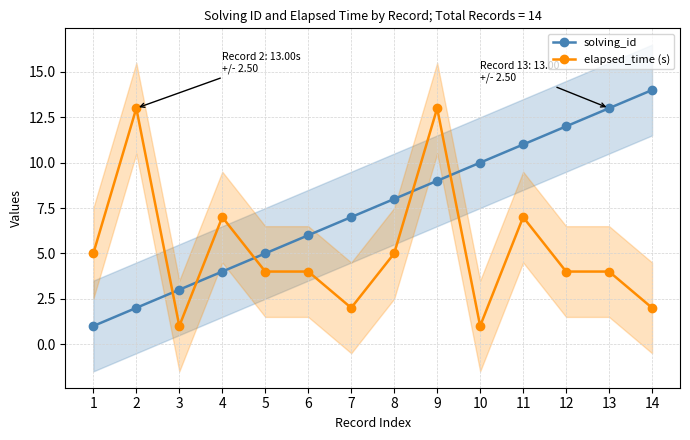

Which series has the largest total across all categories?

solving_id